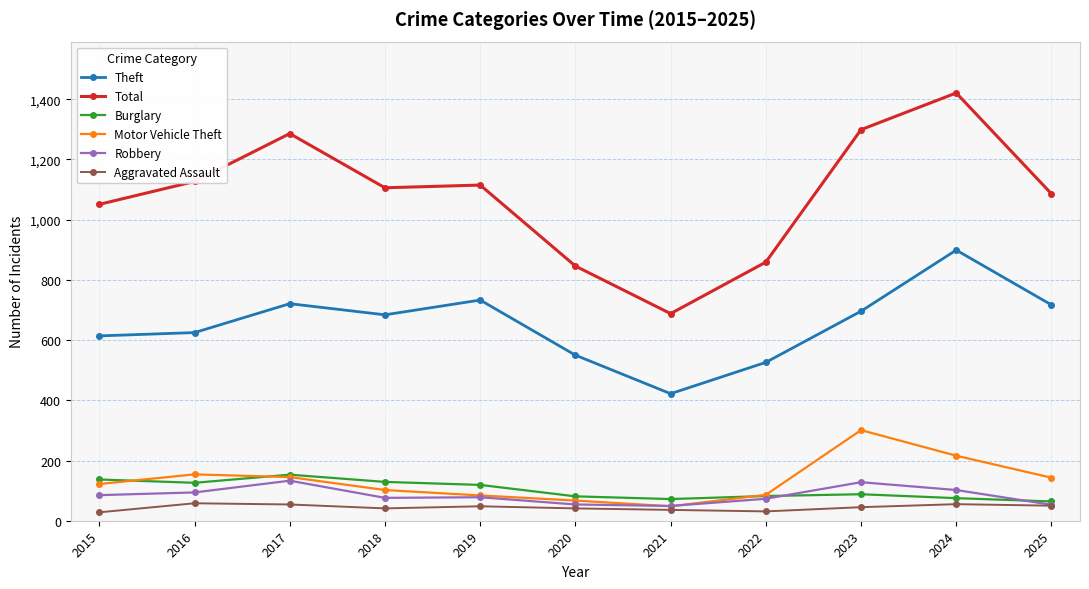

Where does the Robbery series first go above 78?

2015